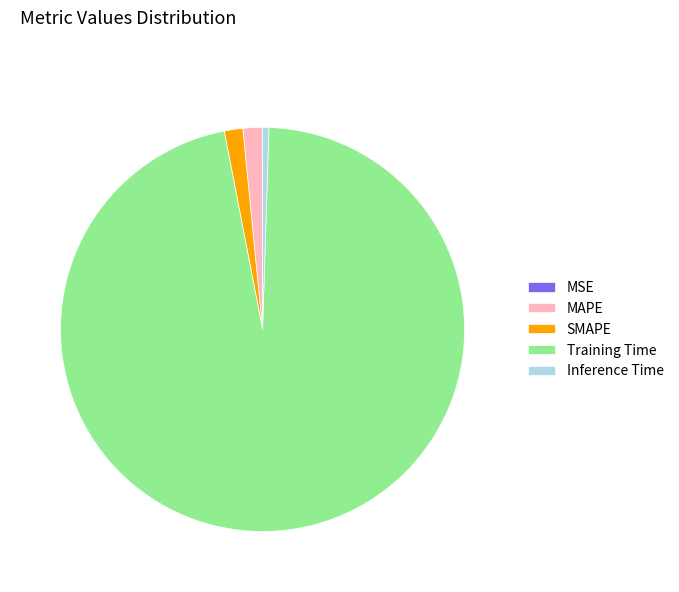

Which category has the biggest portion of the pie?

Training Time